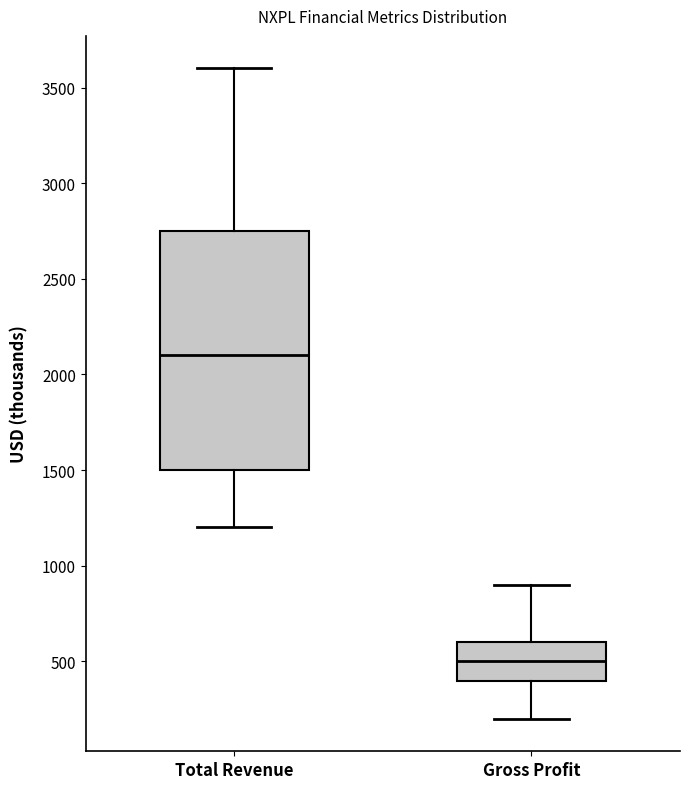

Which box is the tallest, from its lower edge to its upper edge?

Total Revenue